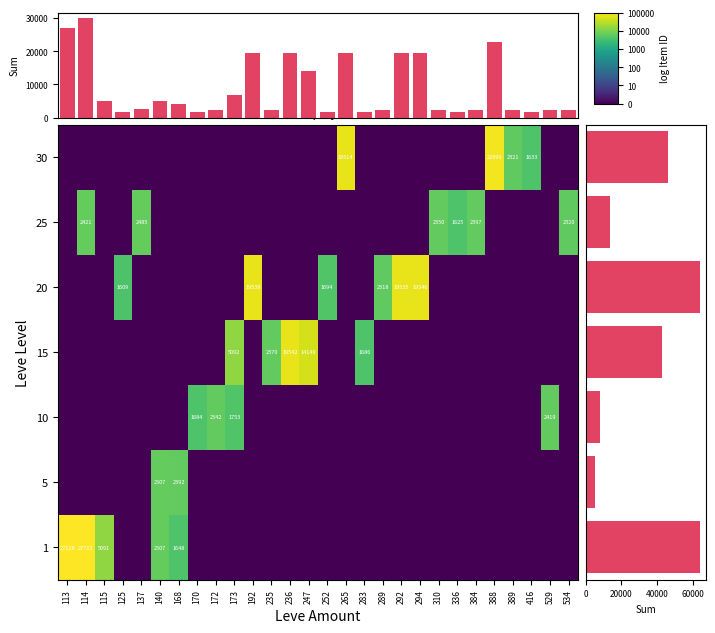

Count the number of data series in this chart.

7